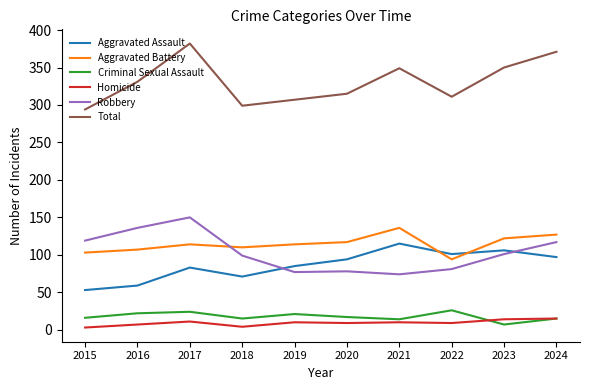

At how many categories does at least one series exceed 16?

10